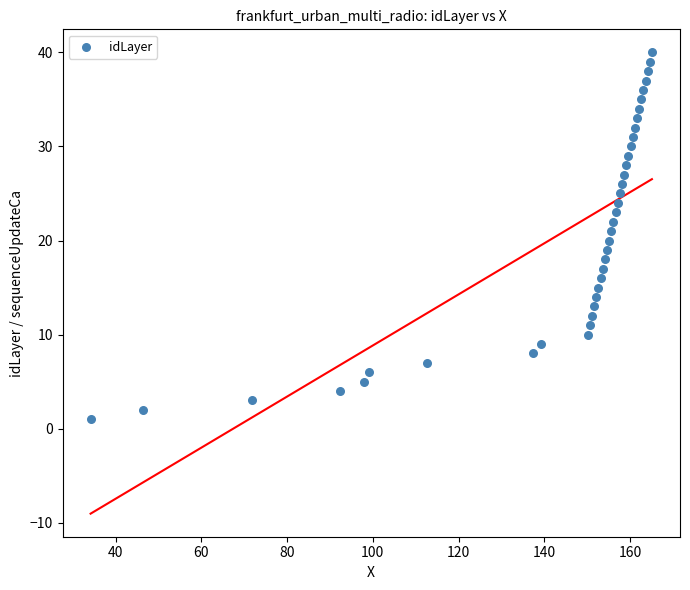

What is the range of Y values (max minus min)?

39